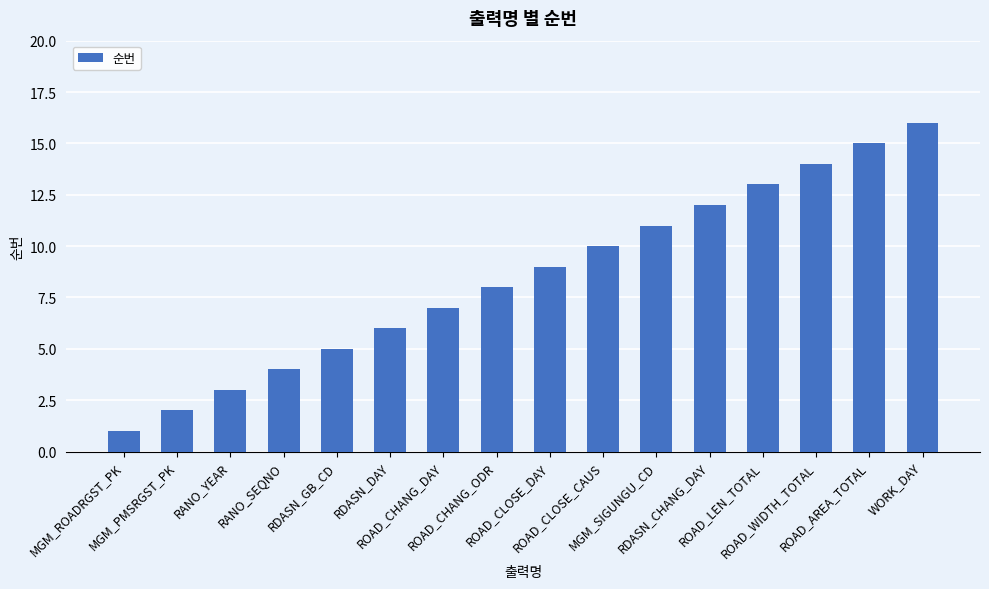

Reading left to right, extract all data points from this chart.

1	2	3	4	5	6	7	8	9	10	11	12	13	14	15	16